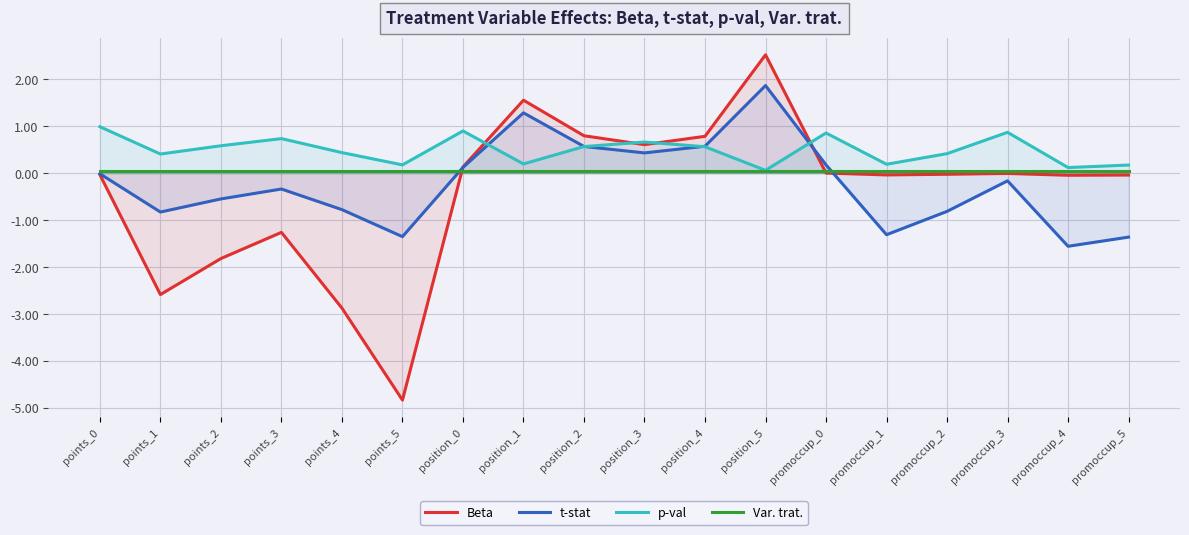

What is the sum of all Var. trat. values?

0.9